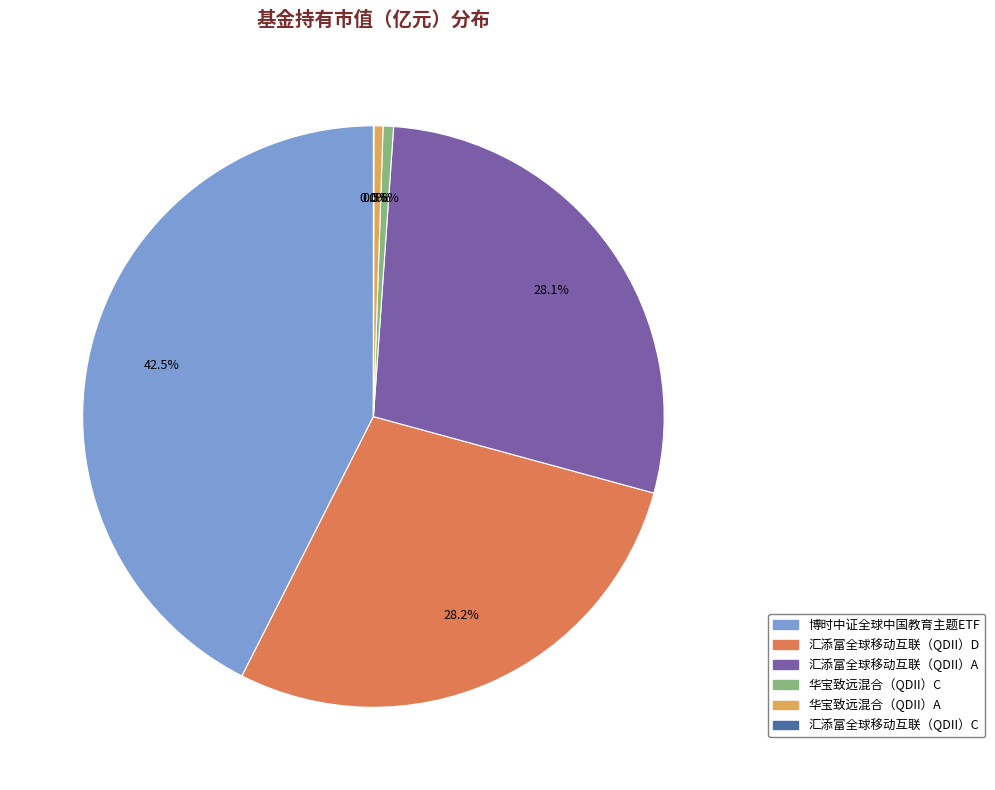

Is there any slice that represents more than half of the pie?

No